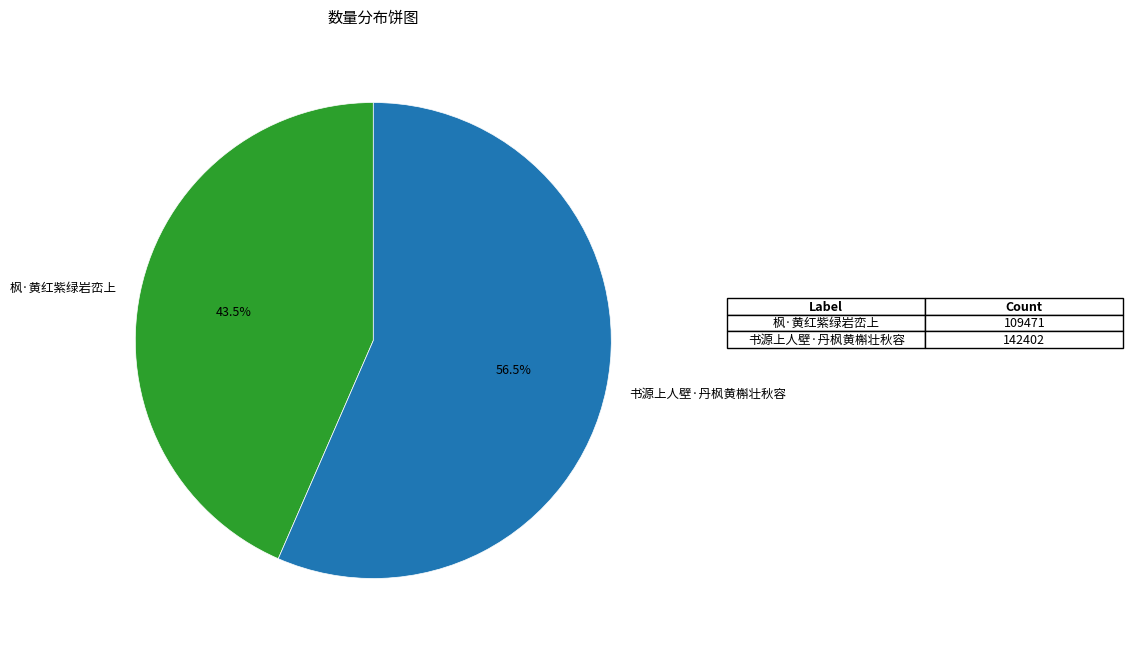

What is the largest slice in the pie chart?

书源上人壁·丹枫黄槲壮秋容